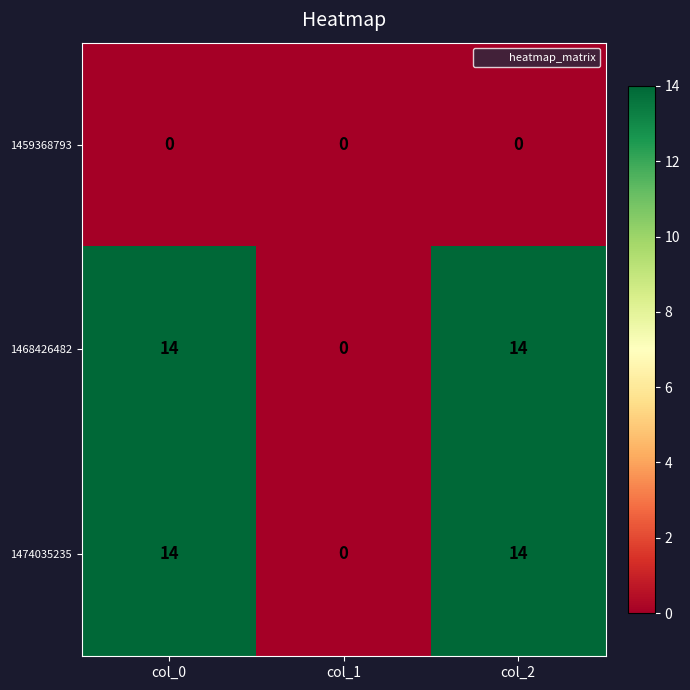

What is the difference between the maximum and minimum values in the 1468426482 series?

14